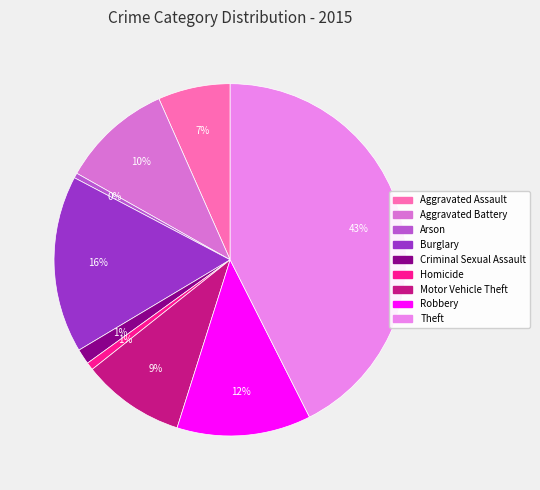

How many slices are in this pie chart?

9